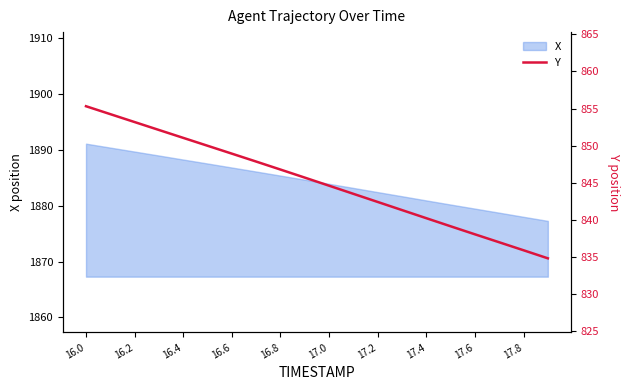

How many categories are shown in the chart?

20